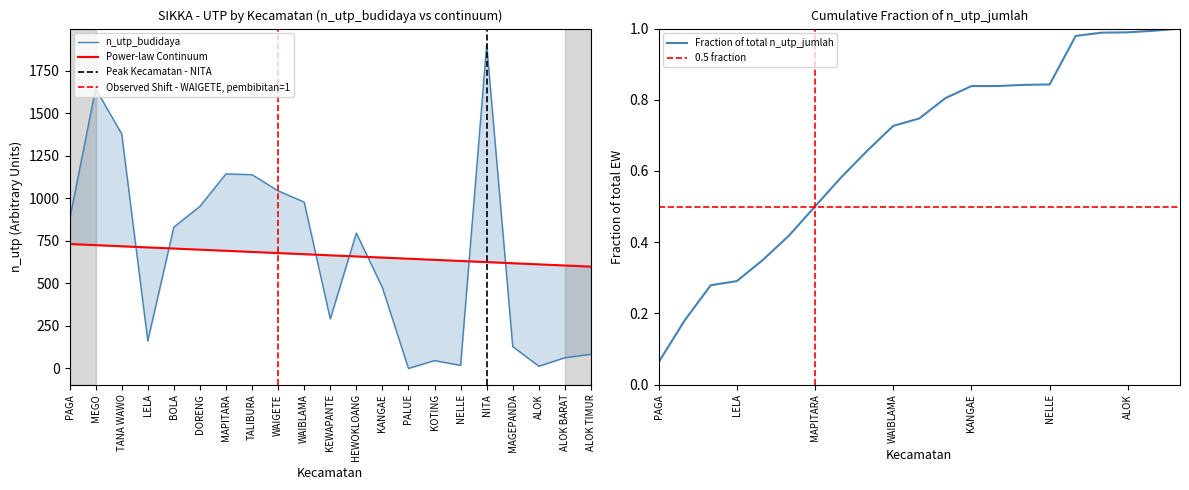

What is the label of the 10th point from the left?

WAIBLAMA